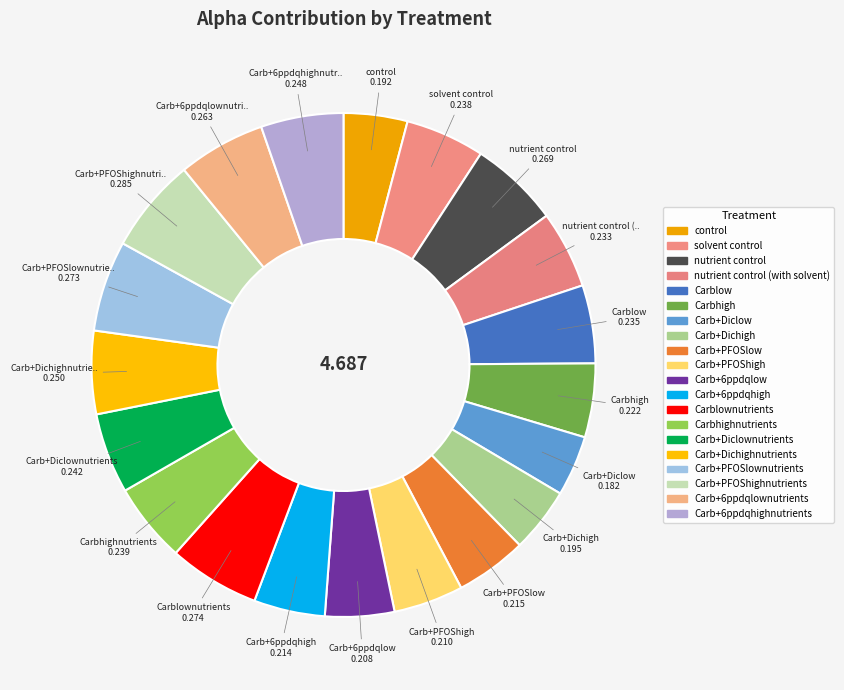

To the nearest percent, what is the average slice percentage?

5%